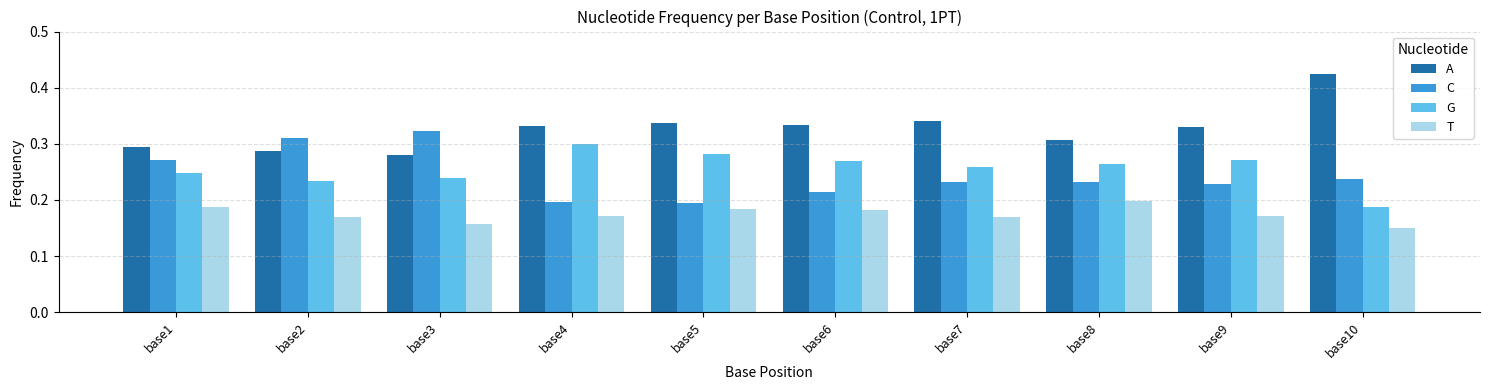

Is it true that C equals 0.3 at base1?

True